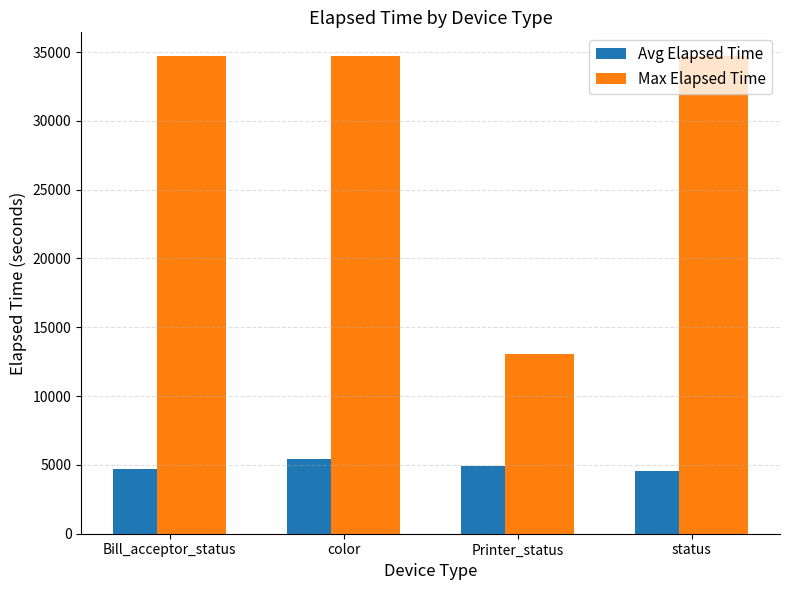

At which category is the sum across all series the highest?

color